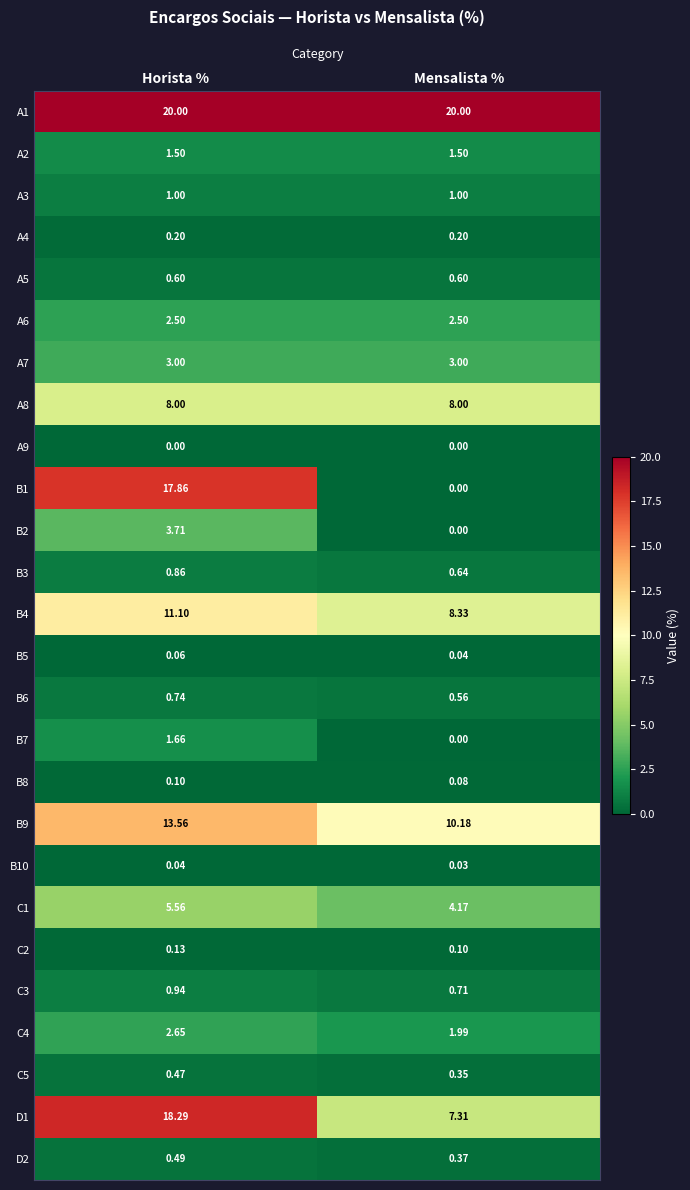

At which label does C4 first exceed 2?

Horista %